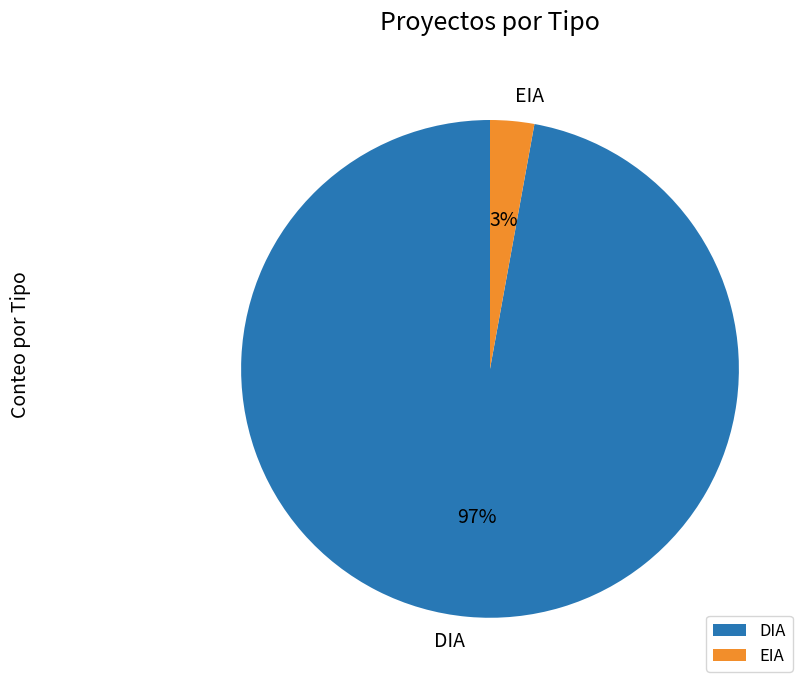

What is the largest slice in the pie chart?

DIA